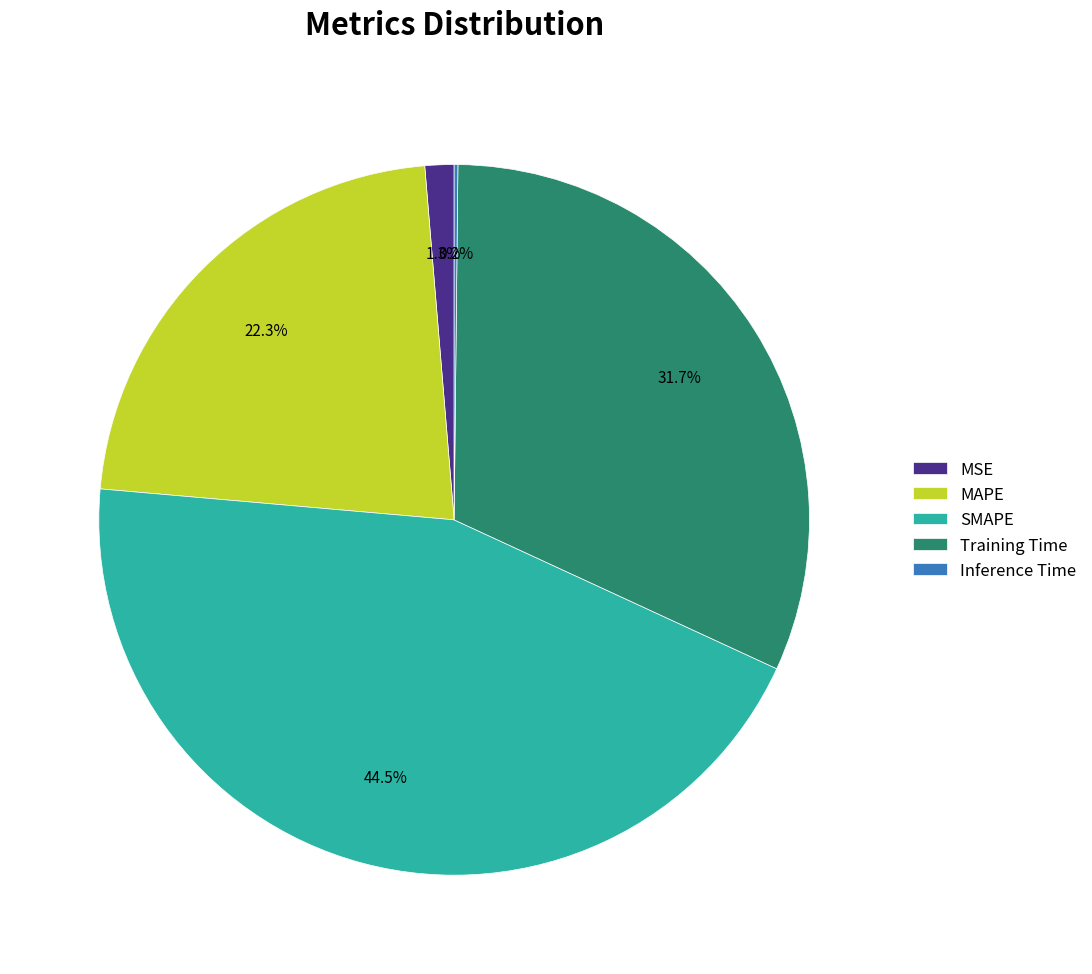

Does any single category account for the majority?

No